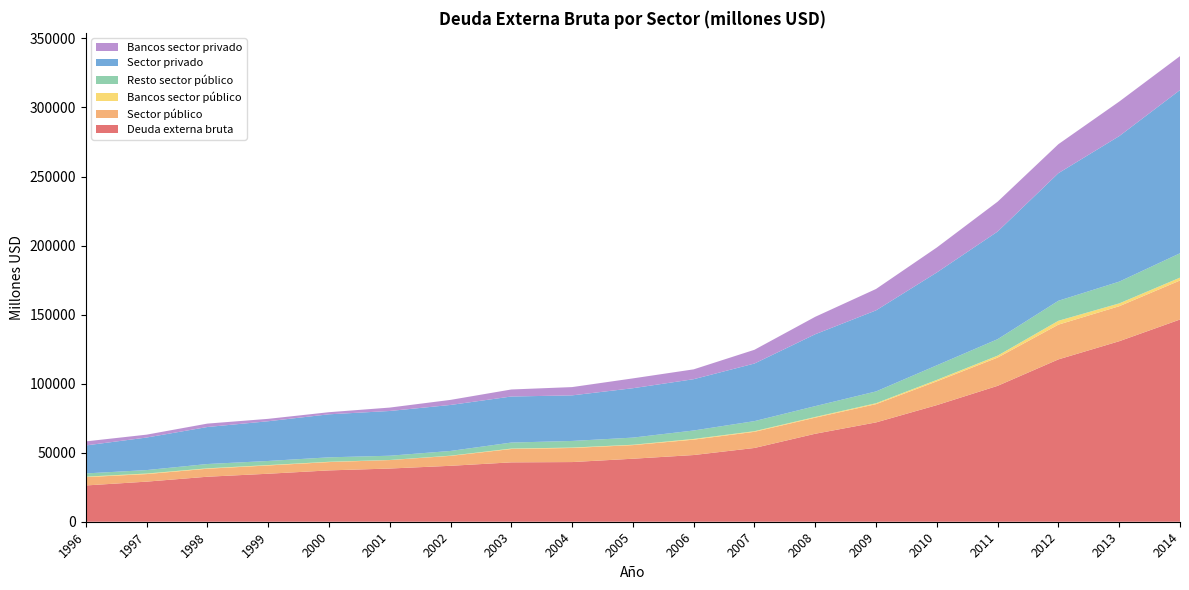

Reading left to right, list all the values displayed in this chart.

Deuda externa bruta: 26272	29034	32591	34758	37177	38527	40504	42999	43211	45629	48303	53419	63720	71931	84452	98418	117569	130724	146448
Sector público: 6011	5470	5792	5989	6019	6124	7193	9655	10204	9862	11148	11710	11655	13231	17228	20462	25171	25344	28259
Bancos sector público: 370	398	301	286	226	55	149	328	291	263	507	452	509	674	1049	1400	2790	2045	2066
Resto sector público: 2333	2499	3109	2968	3219	3095	3412	4356	4797	5169	6116	7284	7841	8534	10570	11920	14499	15764	17657
Sector privado: 20261	23564	26799	28769	31158	32403	33311	33344	33007	35767	37155	41709	52065	58700	67223	77955	92398	105380	118189
Bancos sector privado: 2934	2092	2470	1740	1522	2466	3671	5094	5996	7121	7128	9957	12632	15497	18090	21629	21008	25019	24571